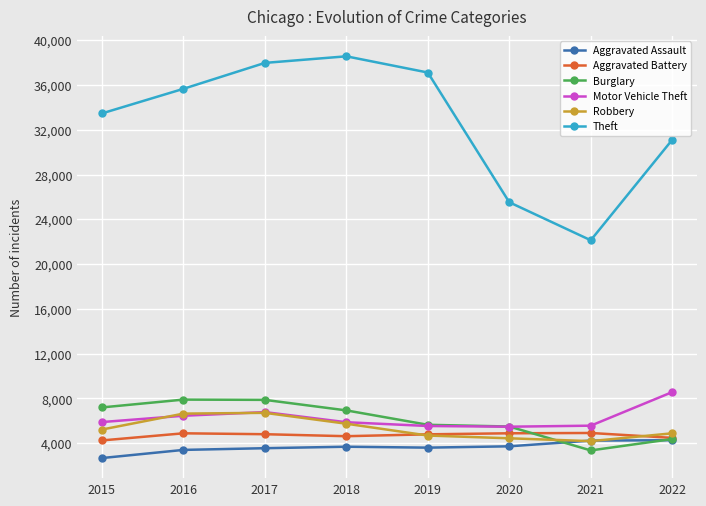

What is the value of the Burglary point at the 2nd from the left?

7901